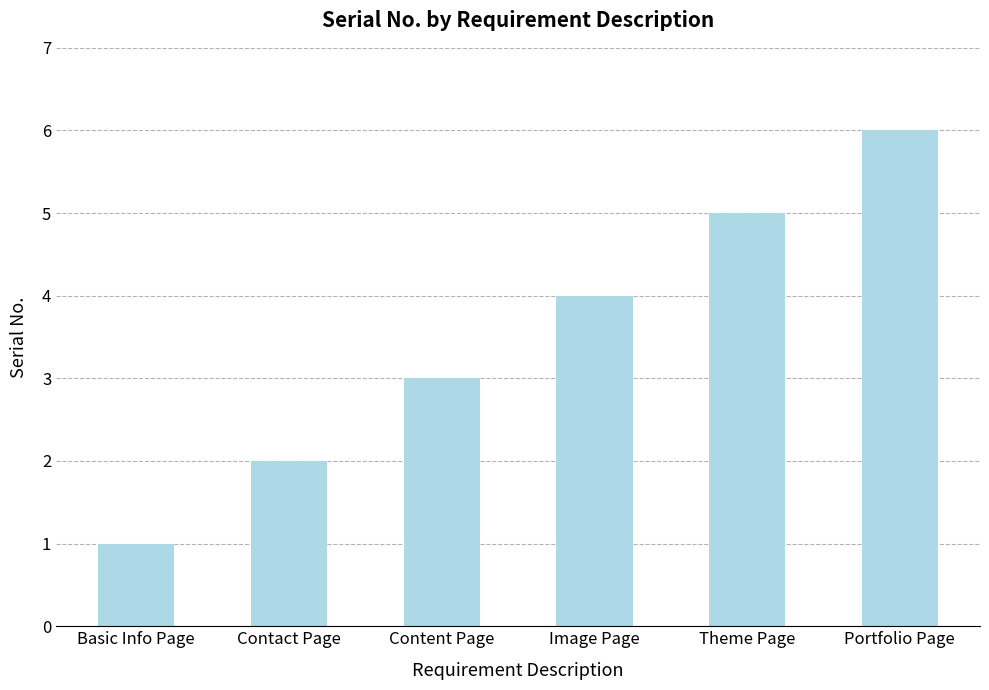

Reading left to right, extract all data points from this chart.

Basic Info Page=1	Contact Page=2	Content Page=3	Image Page=4	Theme Page=5	Portfolio Page=6